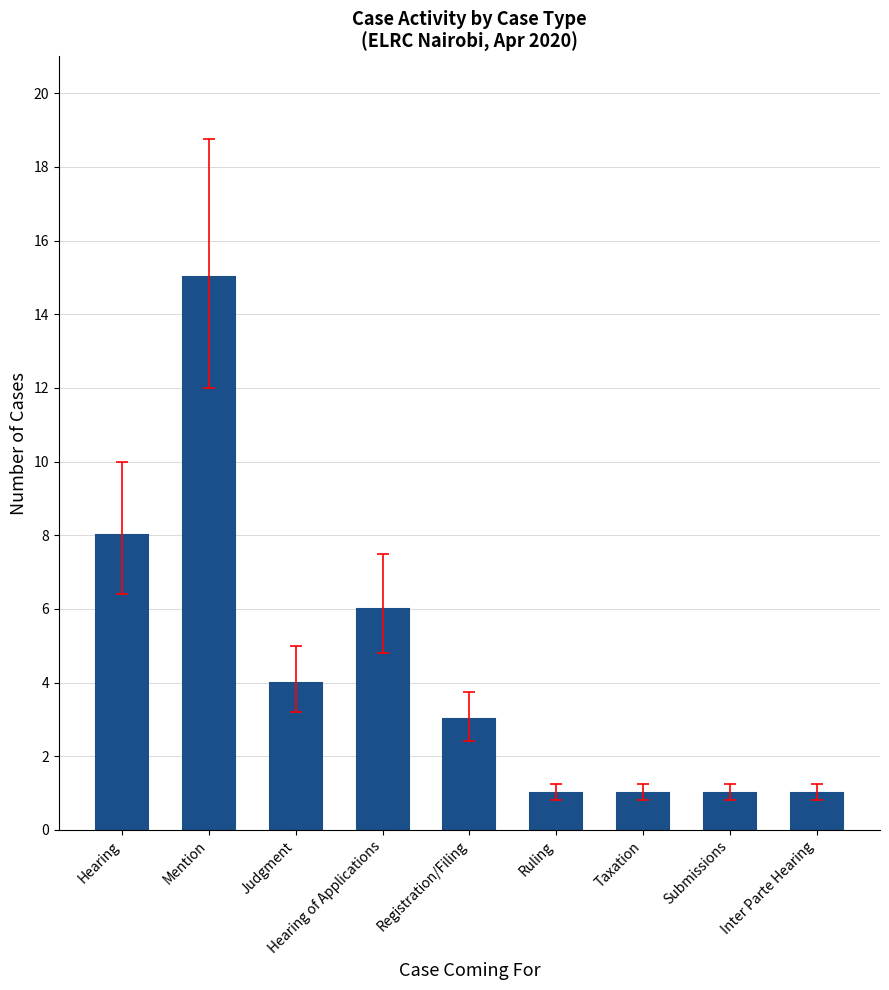

What is the ratio of the value at Hearing of Applications to the value at Registration/Filing?

2.0